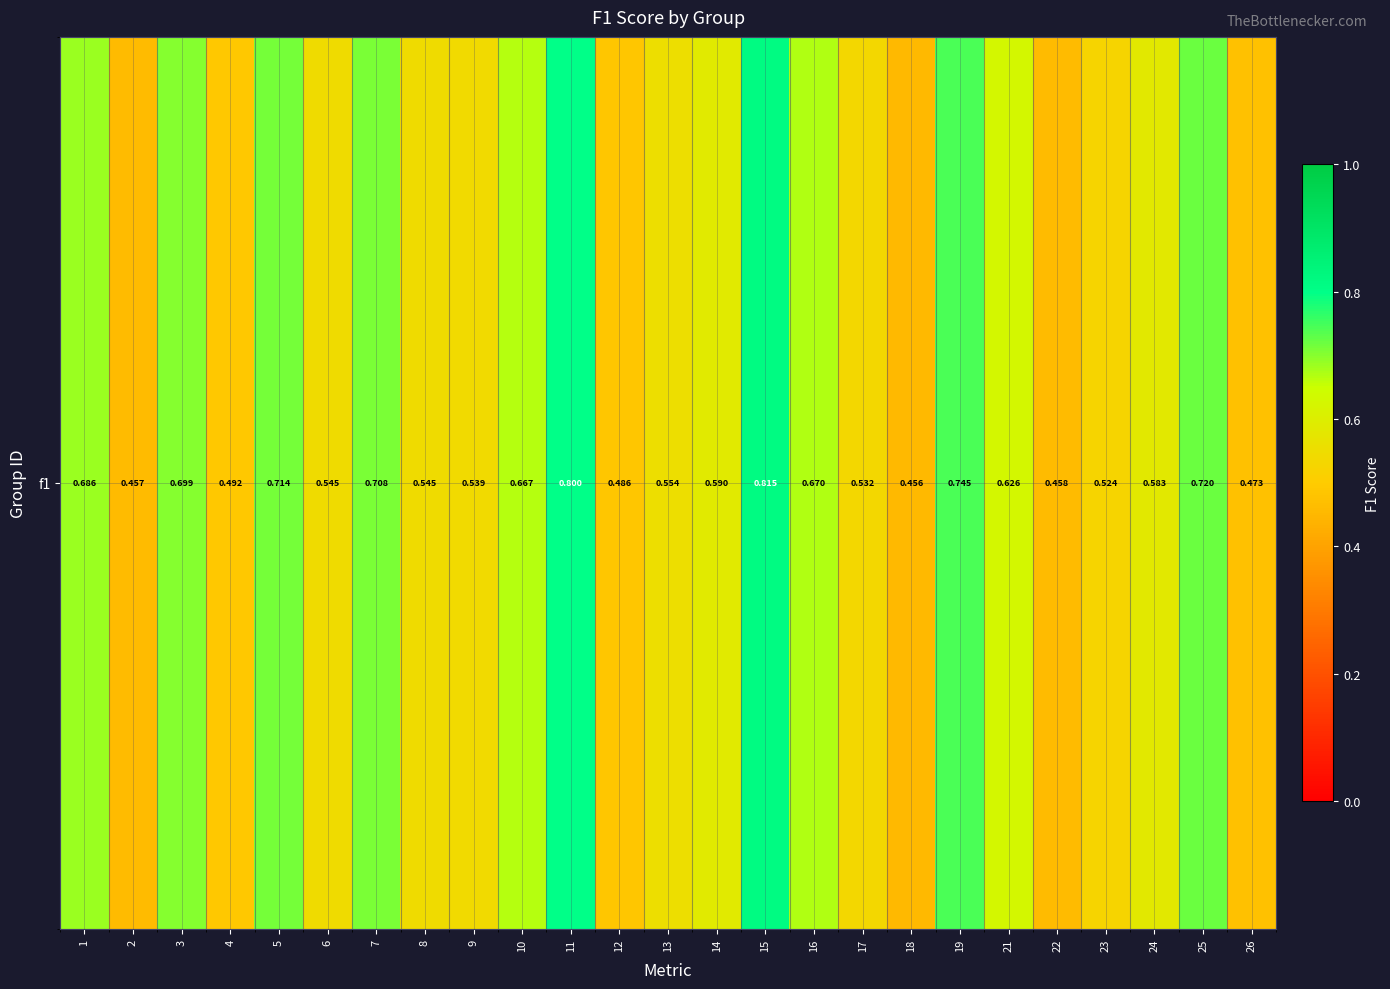

How many values are between 0 and 1?

25